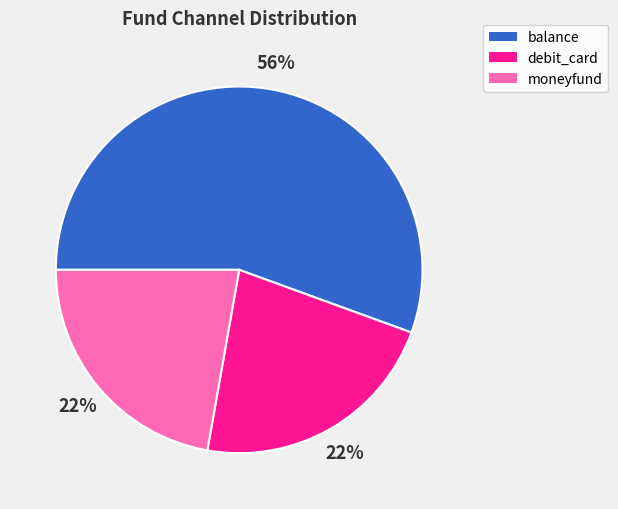

Which category has the biggest portion of the pie?

balance